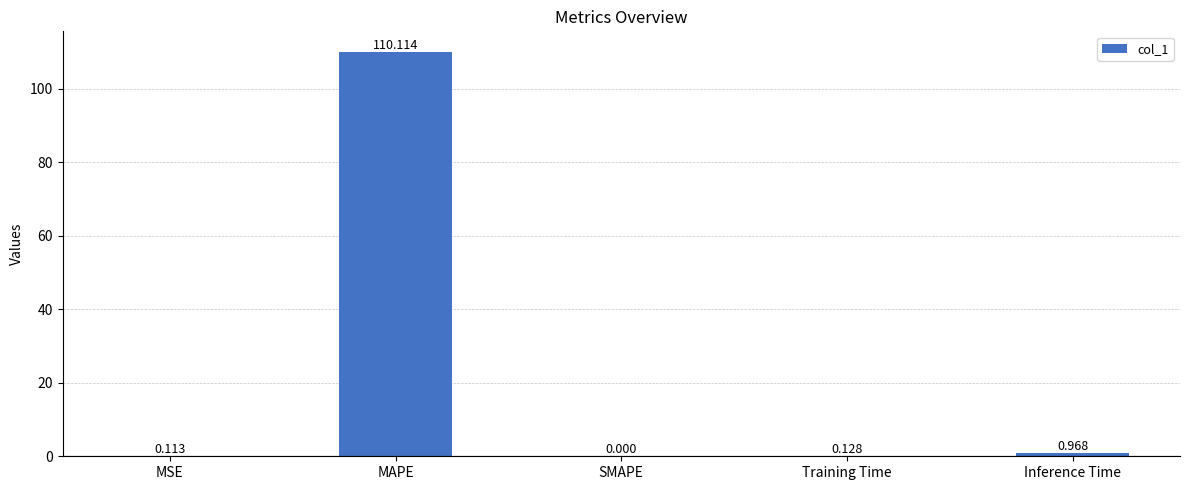

Where is the data nearest to the value 55?

Inference Time